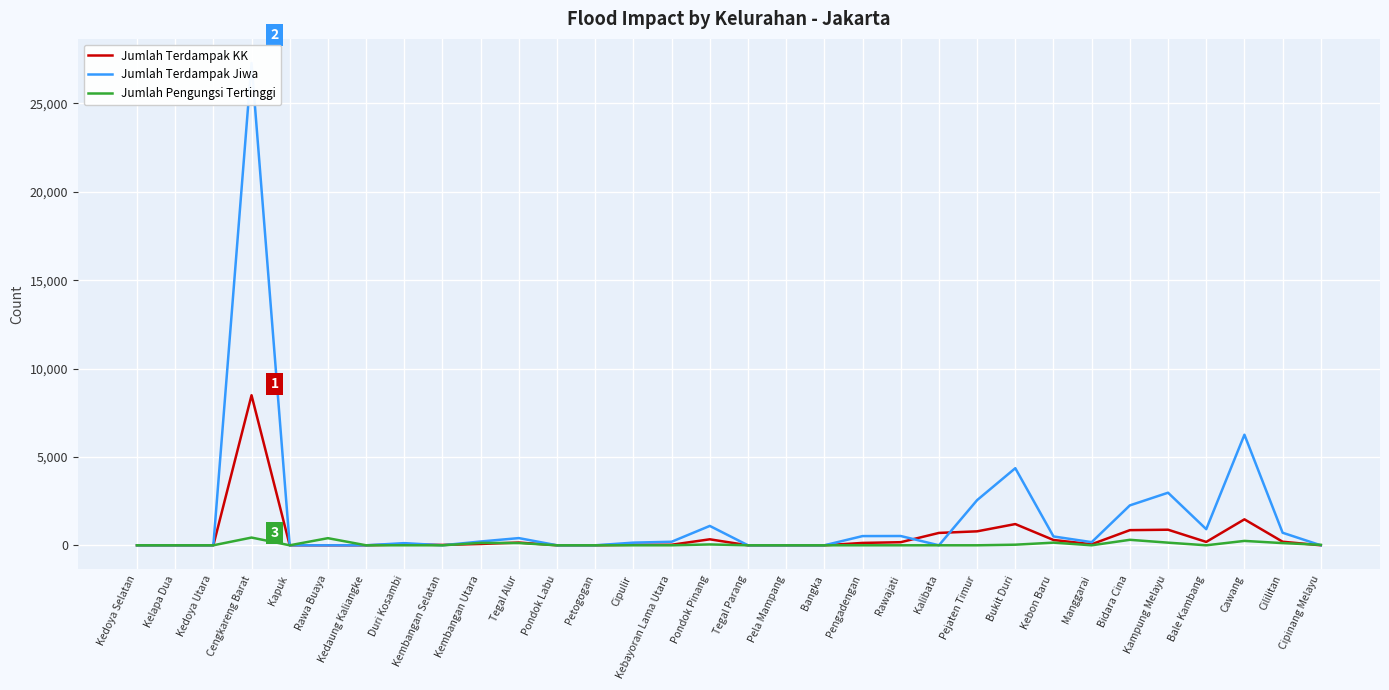

At which category is the sum across all series the highest?

Cengkareng Barat